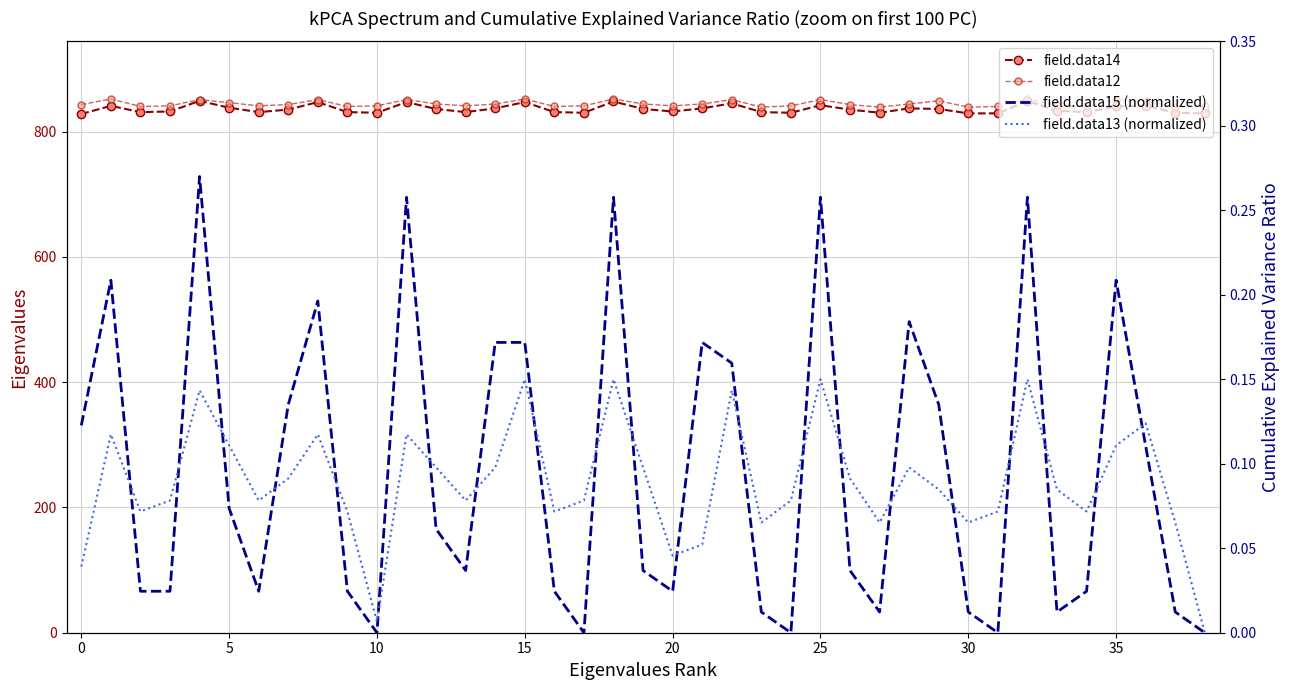

What is the difference between the field.data14 values at 22 and 15?

2.0